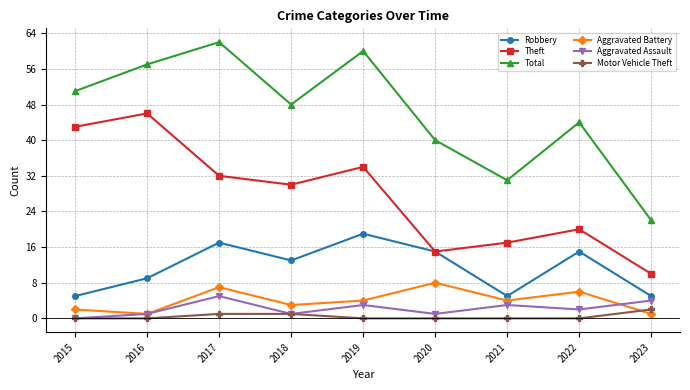

What is the spread (max minus min) of values at 2022?

44